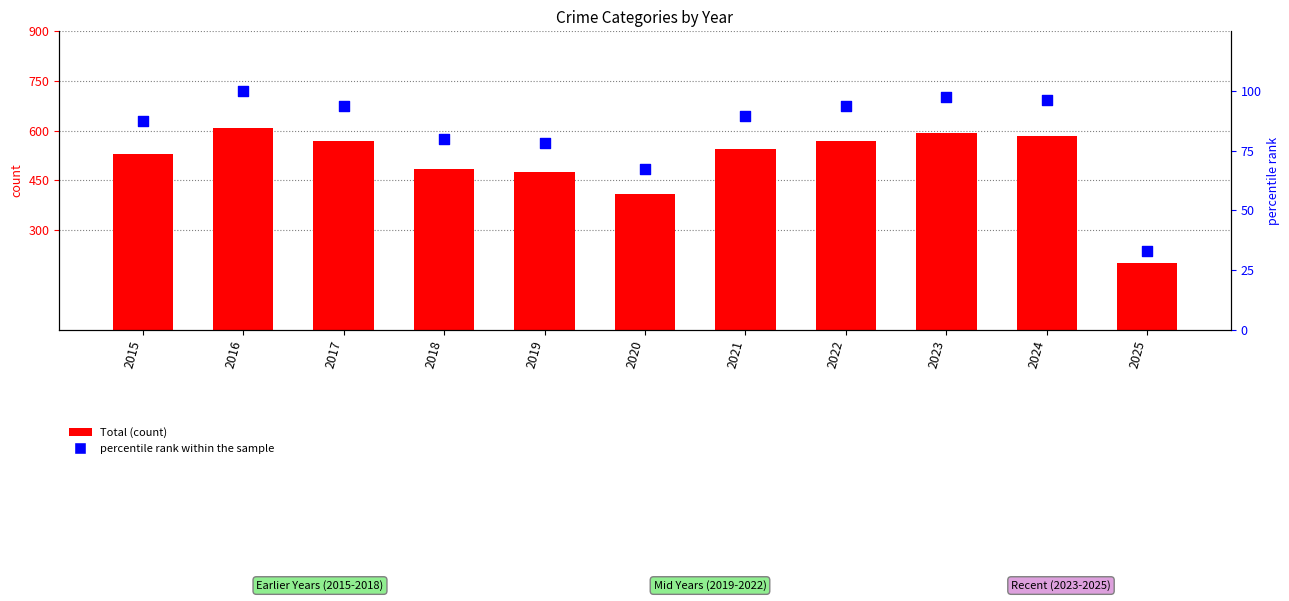

At how many categories does at least one series exceed 570?

3